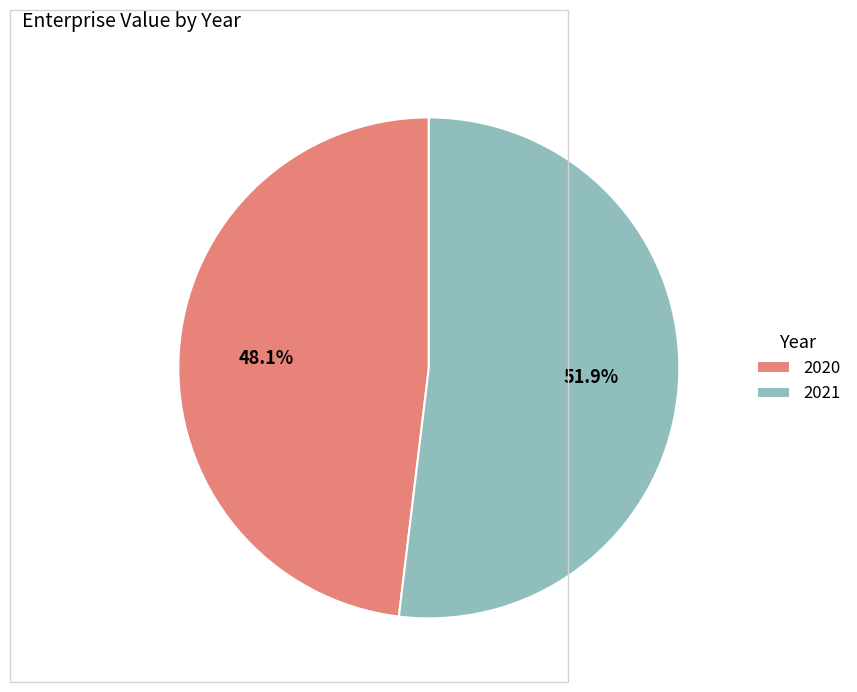

To the nearest percent, what is the combined percentage of 2021 and 2020?

100%